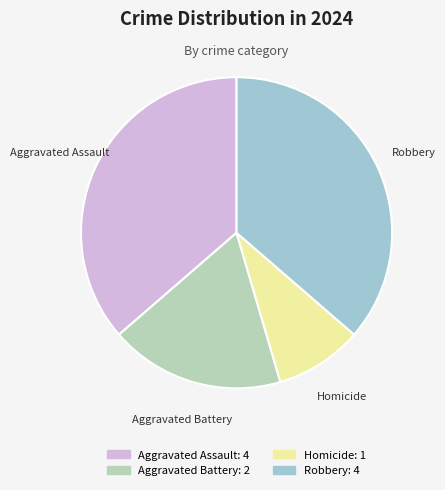

Does Homicide account for over 50% of the chart?

No